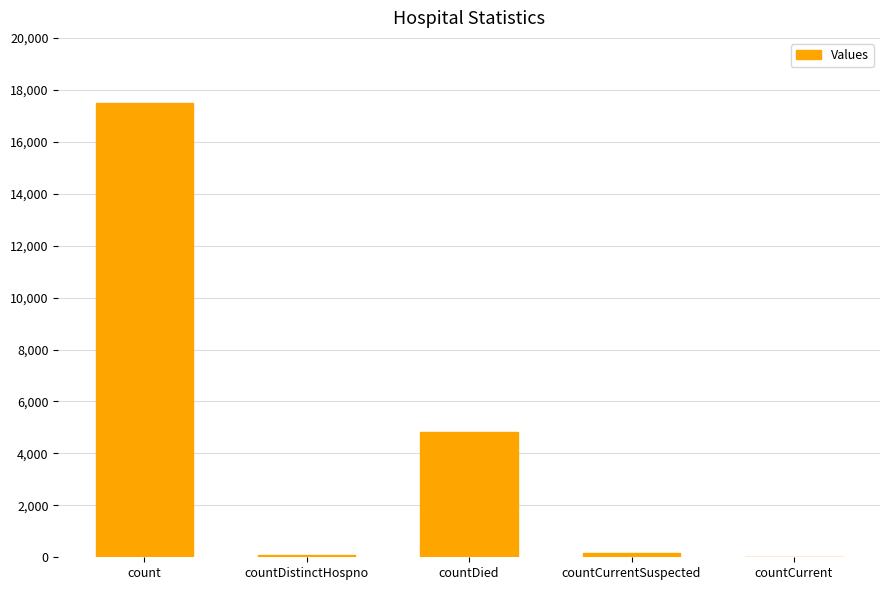

Count the number of data series in this chart.

1